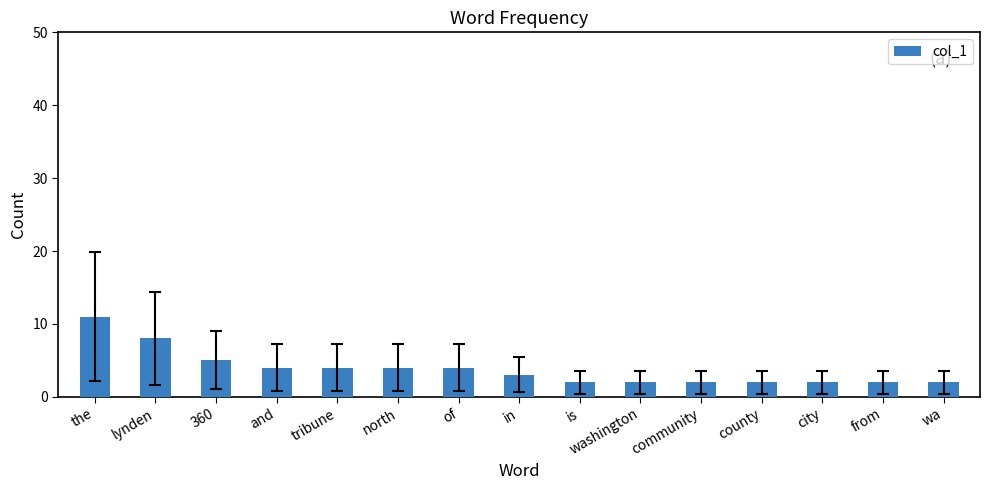

The value at city is 2. True or false?

True